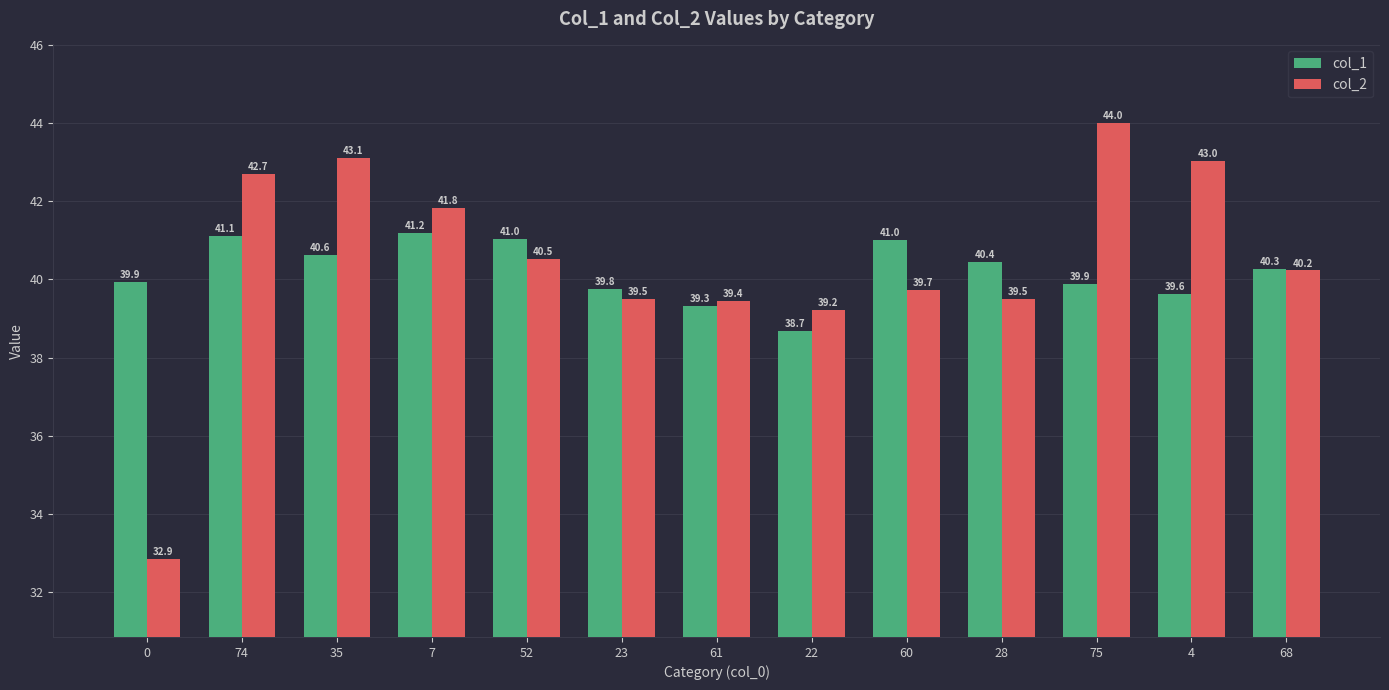

What is the difference between the highest and lowest values at 35?

2.5